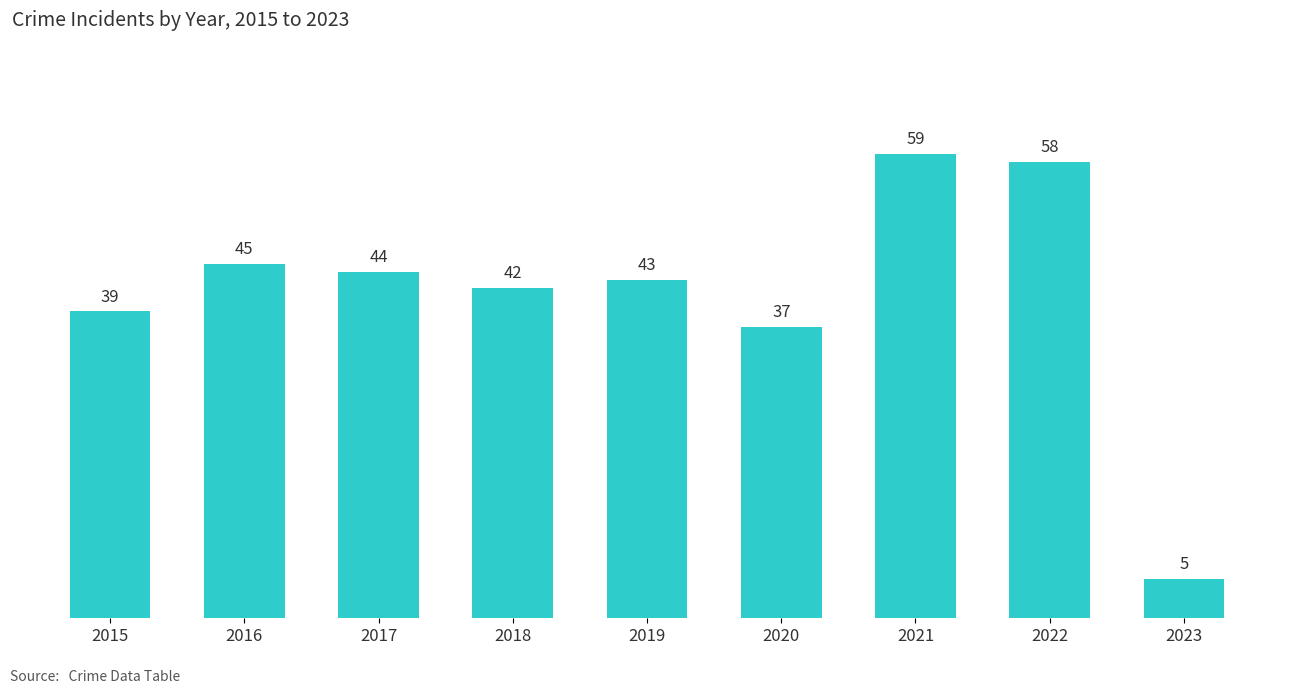

Reading left to right, extract all data points from this chart.

2015=39	2016=45	2017=44	2018=42	2019=43	2020=37	2021=59	2022=58	2023=5